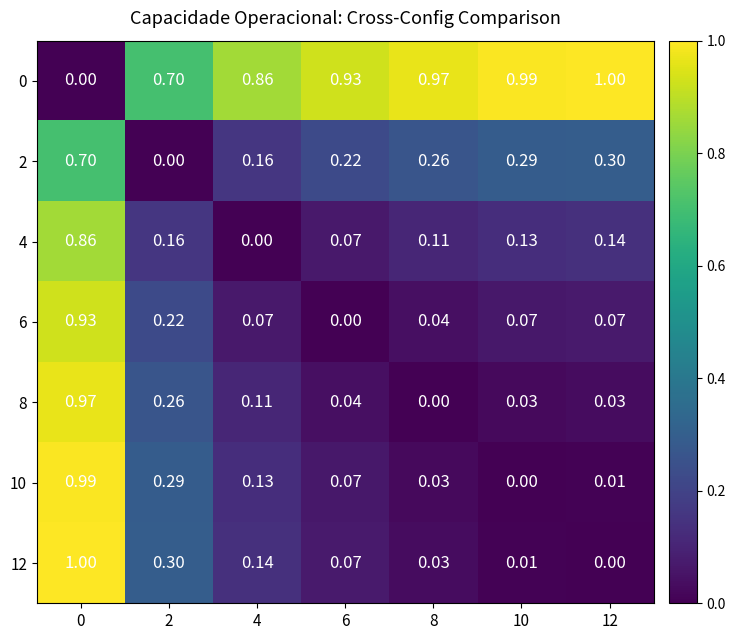

Is the value of 6 at 8 greater than the value of 12 at 8?

Yes